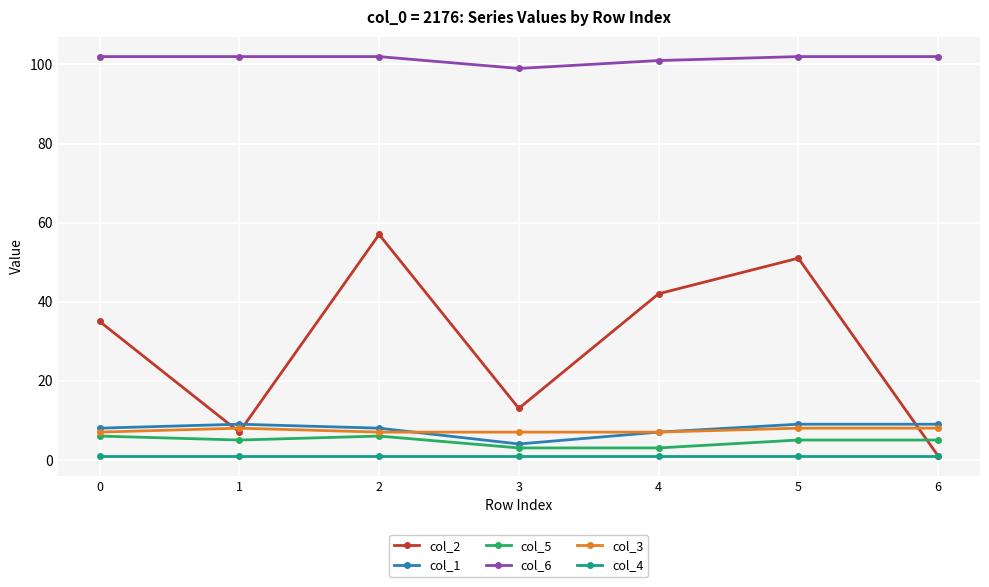

True or false: col_1 has a value of 14 at 0.

False